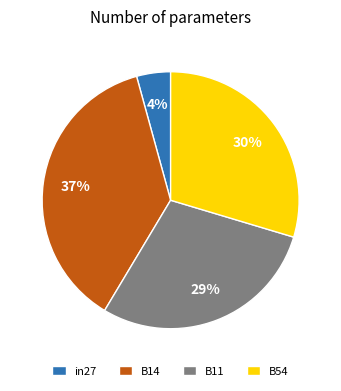

Is the sum of B54 and B11 greater than half?

Yes